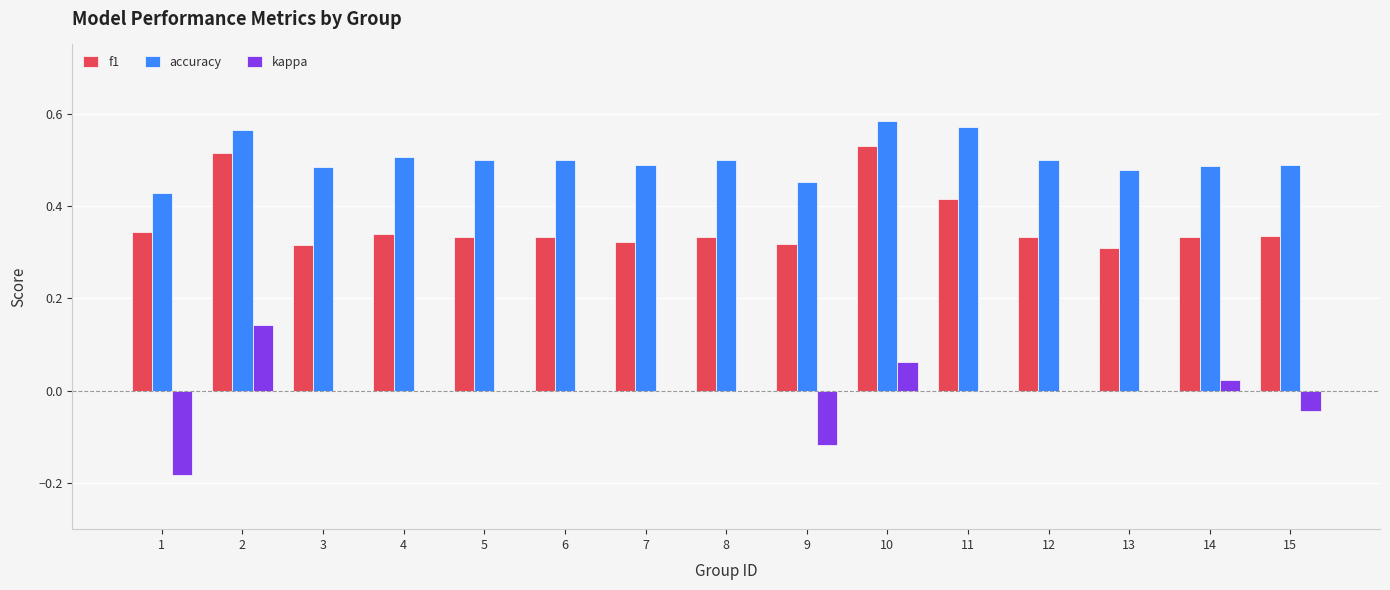

The value of kappa at 12 is 0.2. True or false?

False